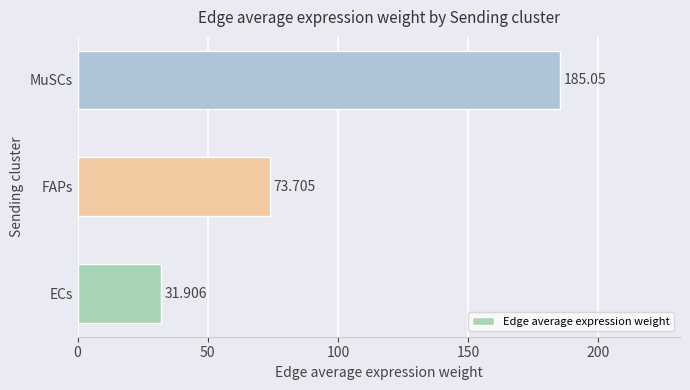

Which category has the lowest value across all series?

ECs